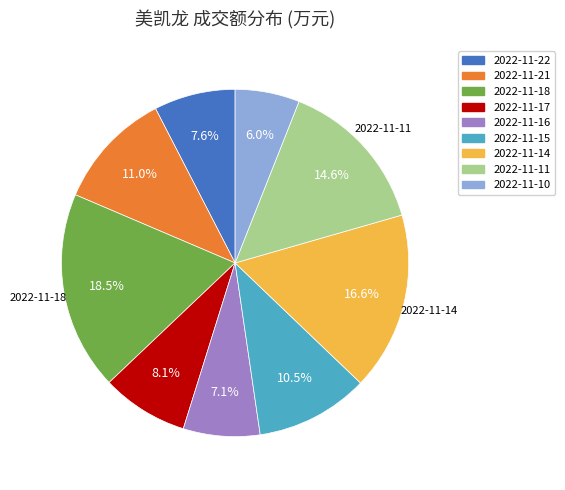

Which category has the biggest portion of the pie?

2022-11-18